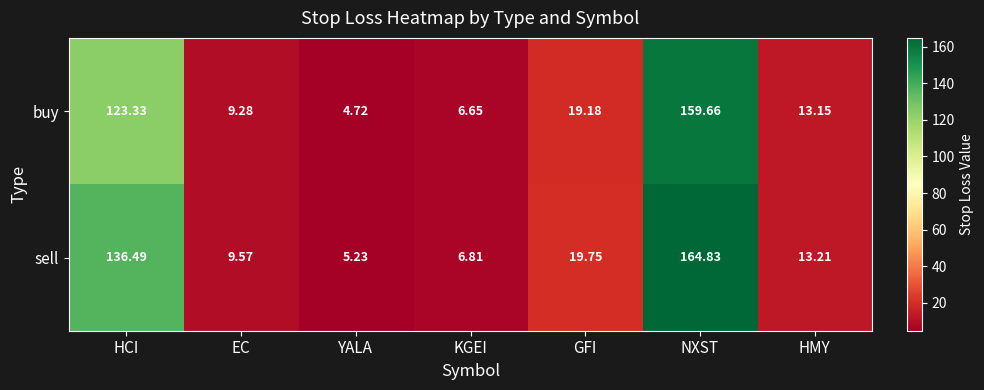

Where is sell nearest to the value 85?

HCI